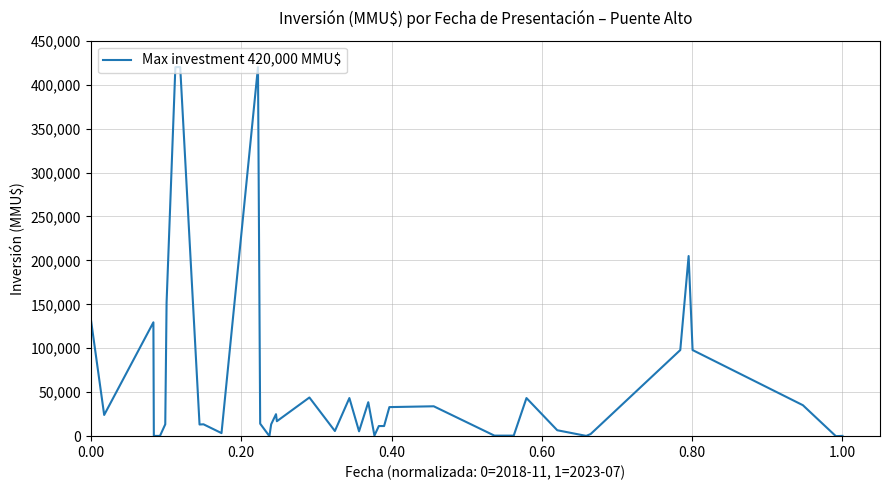

What is the difference between the maximum and minimum values?

420000